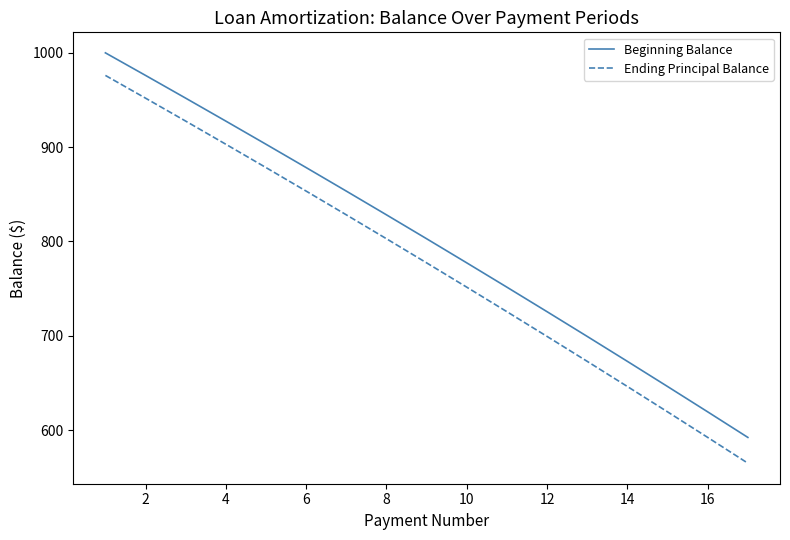

What is the smallest value displayed?

564.8